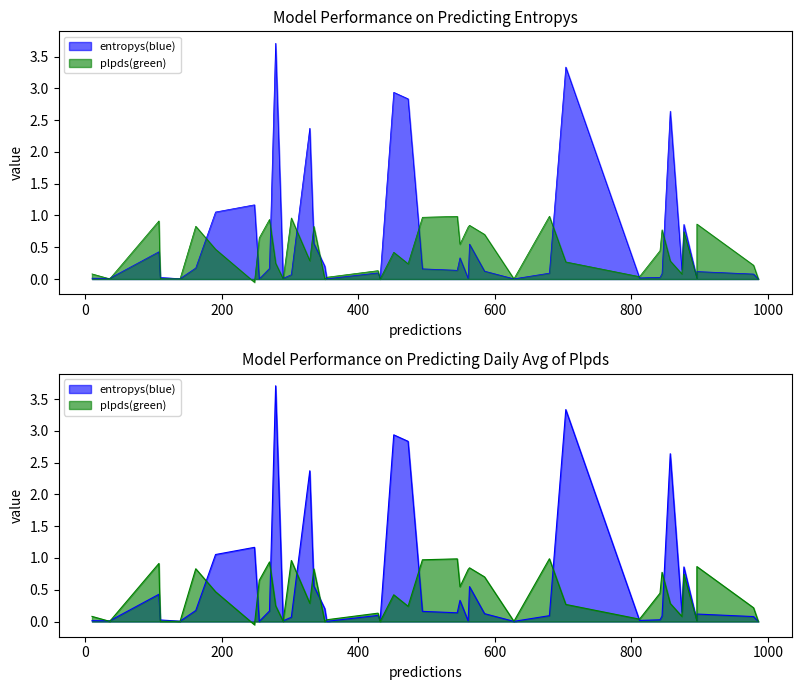

Which series has the widest spread of values?

entropys